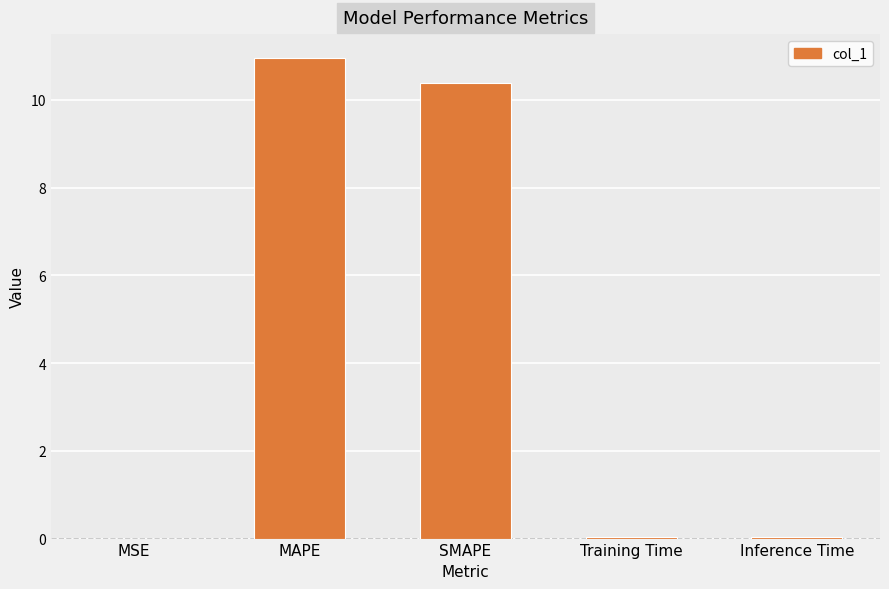

What is the maximum value shown in the chart?

11.0